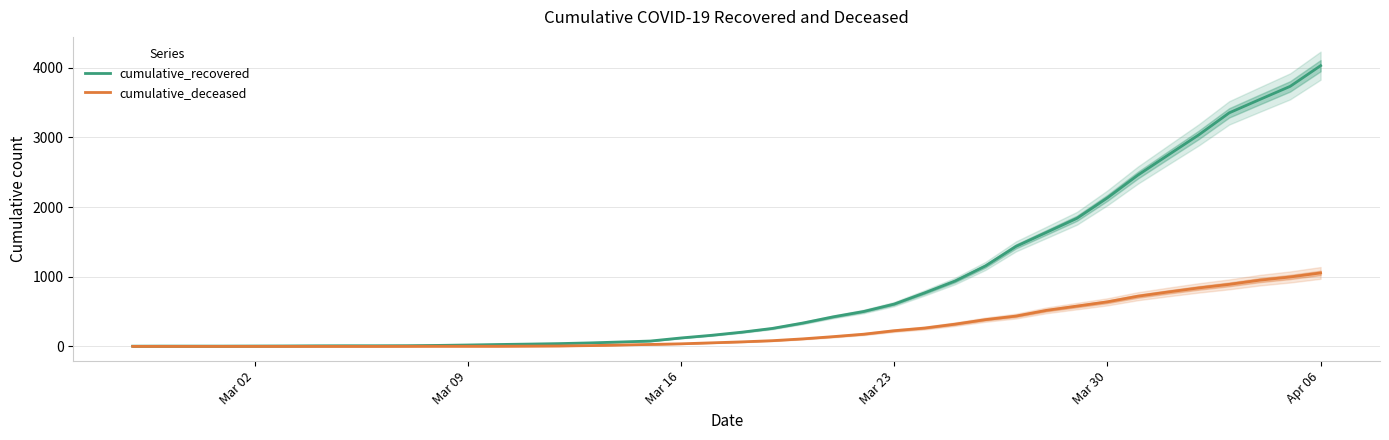

At which label is cumulative_recovered closest to 2015?

Mar 30